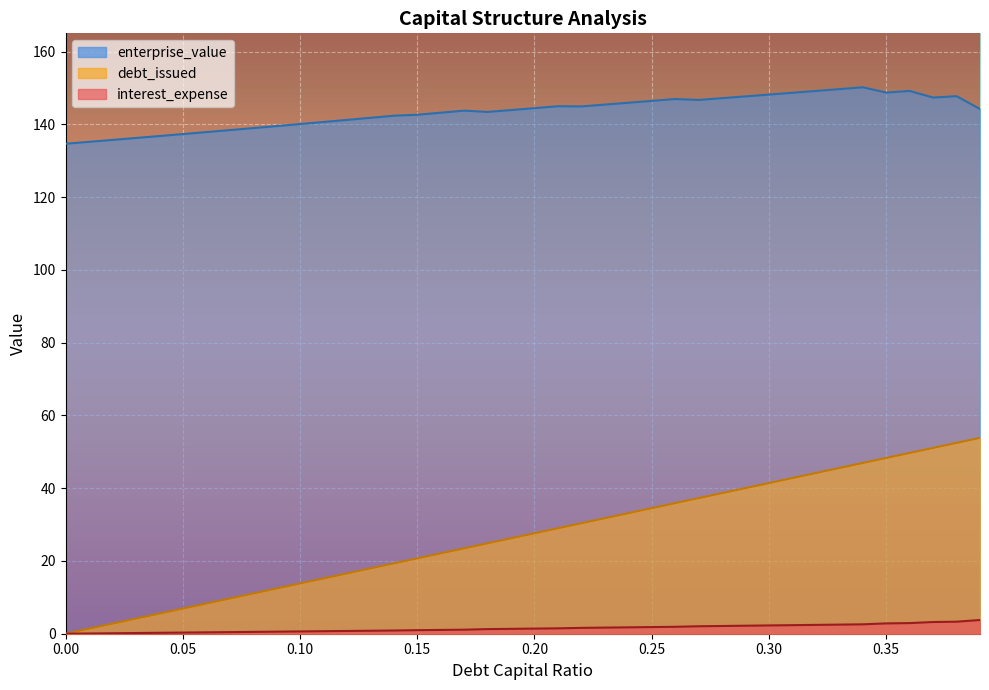

How many lines are shown in the chart?

3